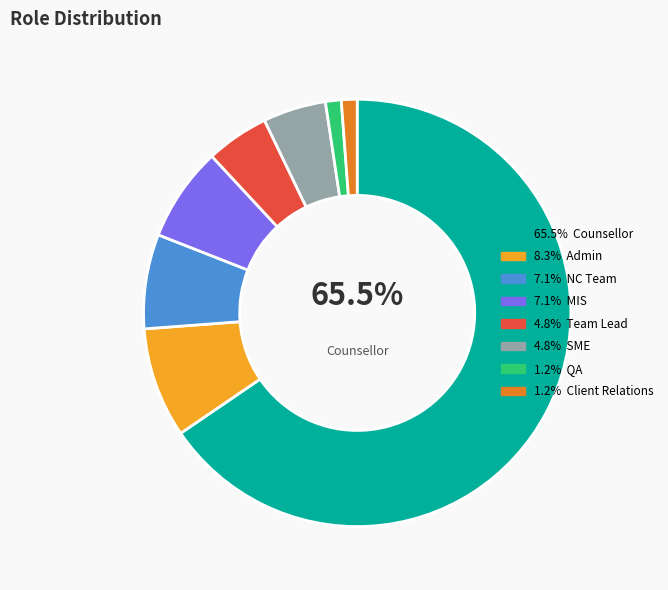

To the nearest percent, what is the difference between the largest and smallest slice percentages?

64%